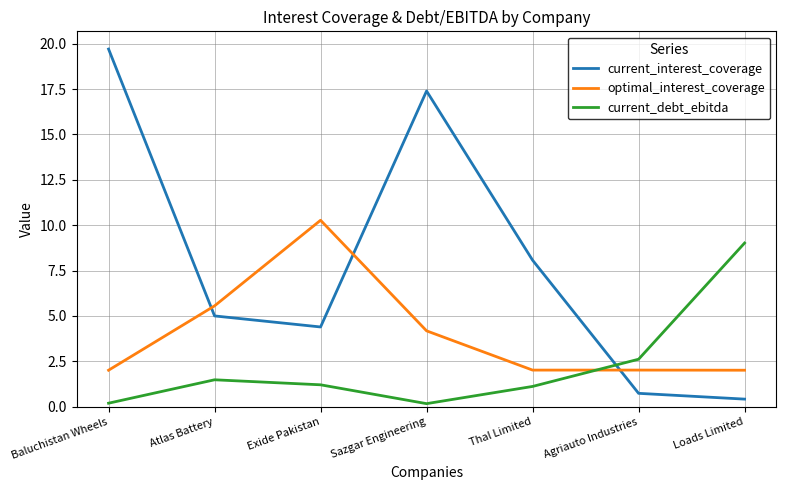

Reading right to left, list all the values displayed in this chart.

current_interest_coverage: Loads Limited=0.4	Agriauto Industries=0.7	Thal Limited=8.1	Sazgar Engineering=17.4	Exide Pakistan=4.4	Atlas Battery=5.0	Baluchistan Wheels=19.7
optimal_interest_coverage: Loads Limited=2.0	Agriauto Industries=2.0	Thal Limited=2.0	Sazgar Engineering=4.2	Exide Pakistan=10.3	Atlas Battery=5.6	Baluchistan Wheels=2.0
current_debt_ebitda: Loads Limited=9.0	Agriauto Industries=2.6	Thal Limited=1.1	Sazgar Engineering=0.2	Exide Pakistan=1.2	Atlas Battery=1.5	Baluchistan Wheels=0.2